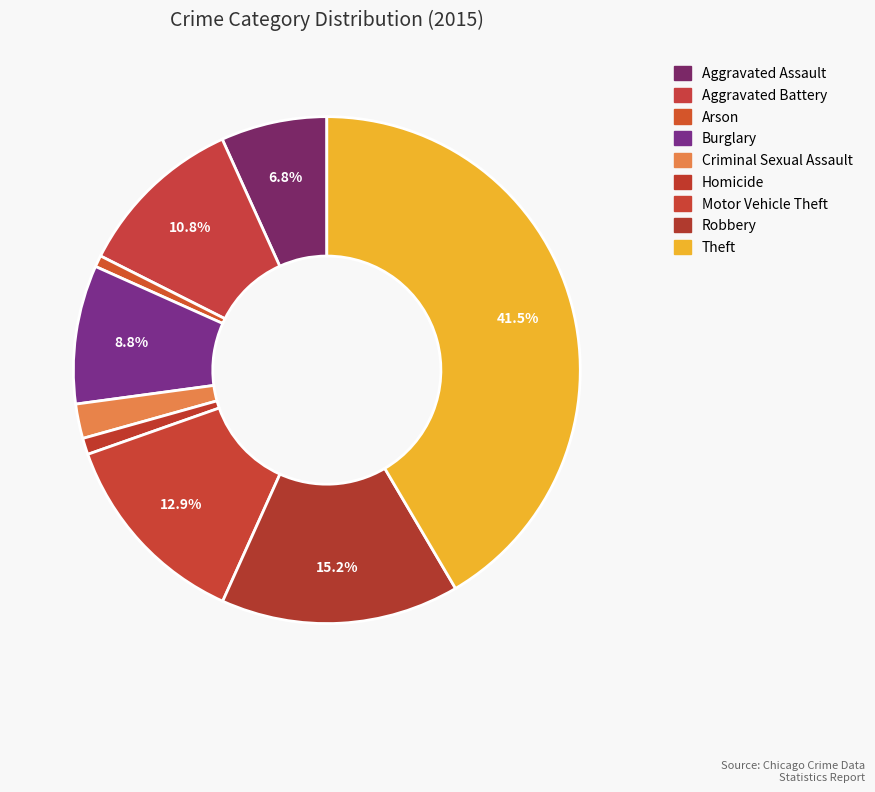

To the nearest percent, what percentage of the pie is Homicide?

1%